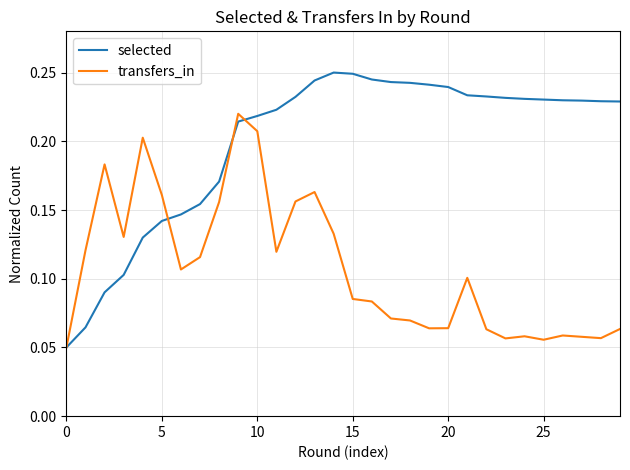

List the series in order of their peak value, highest first.

selected, transfers_in